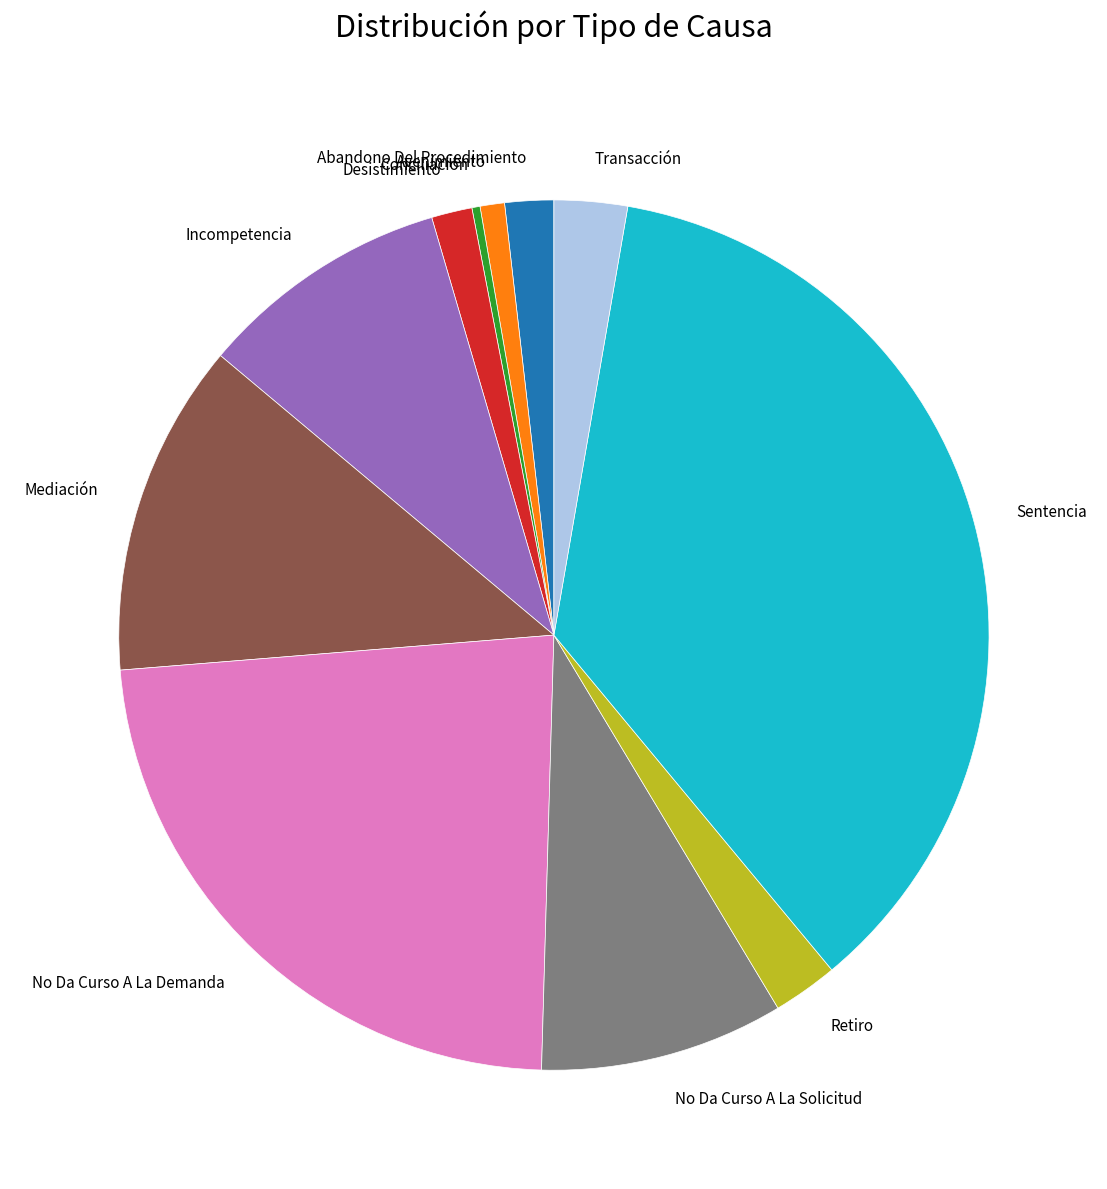

Is there any slice that represents more than half of the pie?

No